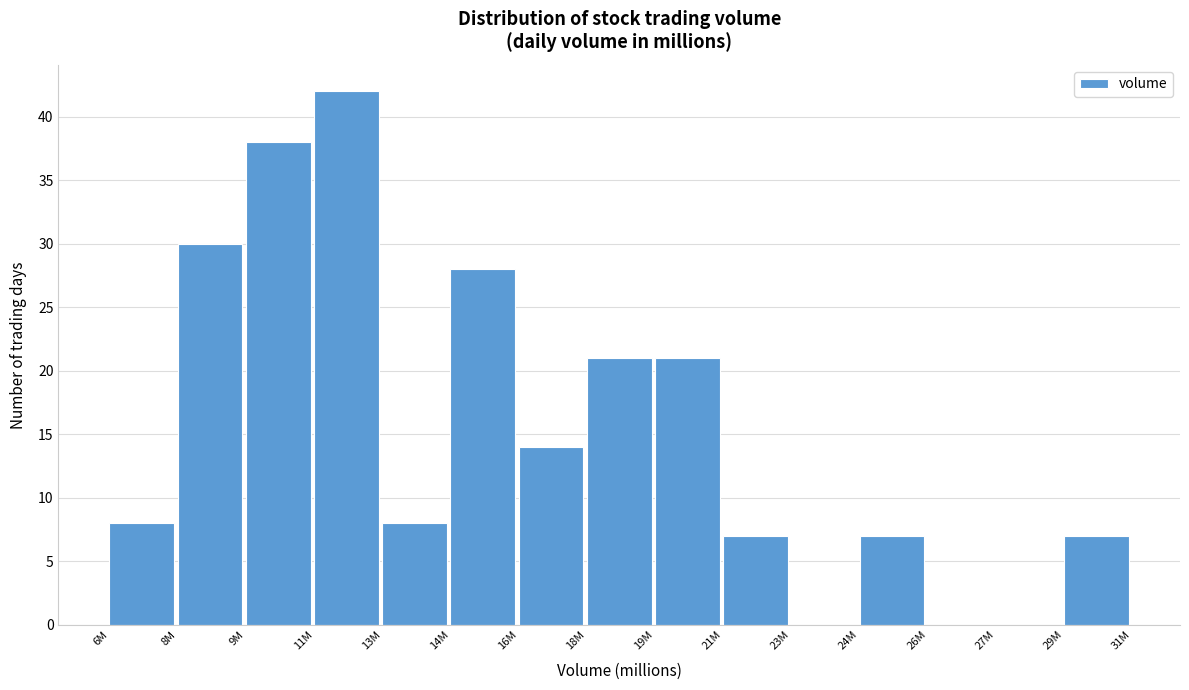

Reading right to left, transcribe all the data shown in this chart.

29M=7	27M=0	26M=0	24M=7	23M=0	21M=7	19M=21	18M=21	16M=14	14M=28	13M=8	11M=42	9M=38	8M=30	6M=8